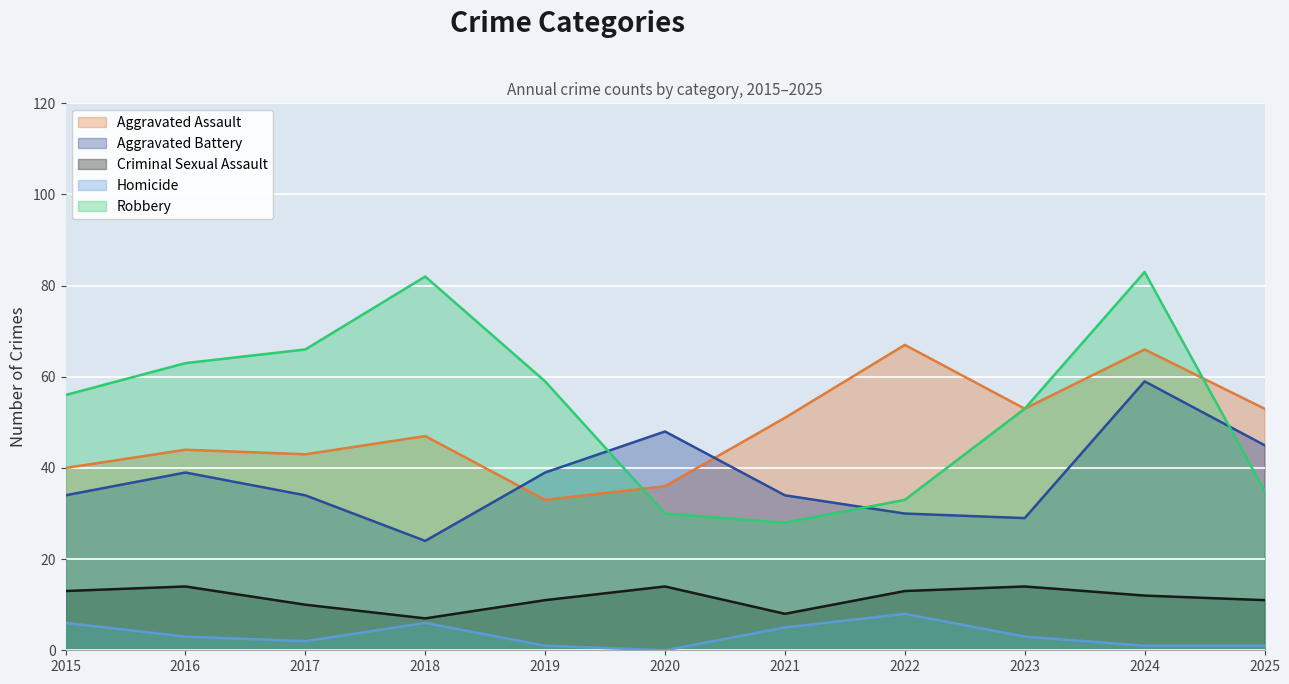

Reading left to right, list all the values displayed in this chart.

Aggravated Assault: 40	44	43	47	33	36	51	67	53	66	53
Aggravated Battery: 34	39	34	24	39	48	34	30	29	59	45
Criminal Sexual Assault: 13	14	10	7	11	14	8	13	14	12	11
Homicide: 6	3	2	6	1	0	5	8	3	1	1
Robbery: 56	63	66	82	59	30	28	33	53	83	35